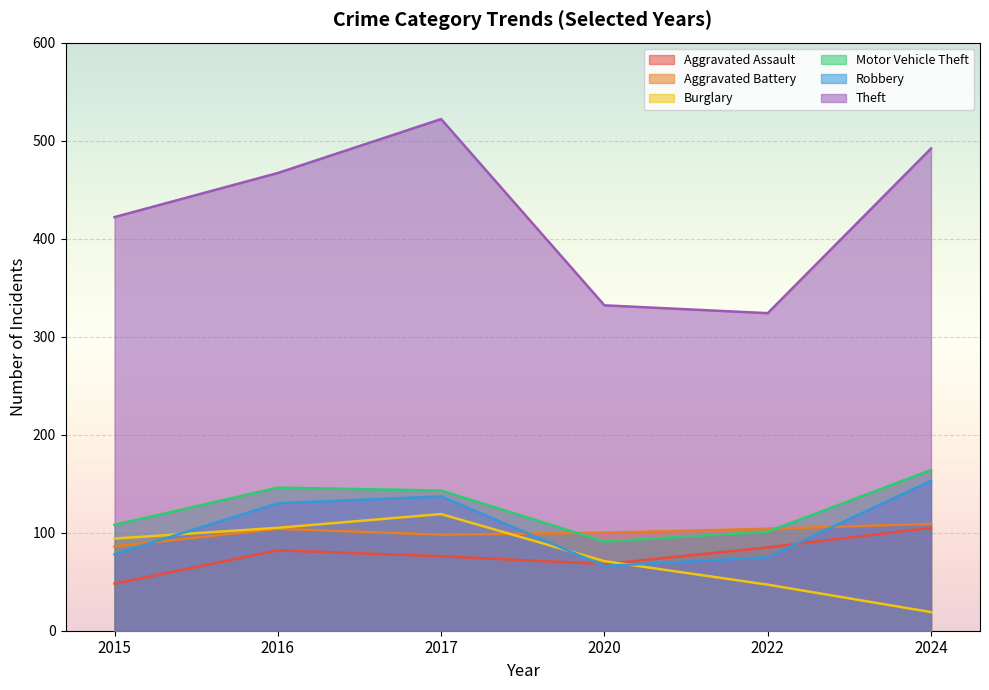

What is the difference between the maximum and minimum values in the Robbery series?

87